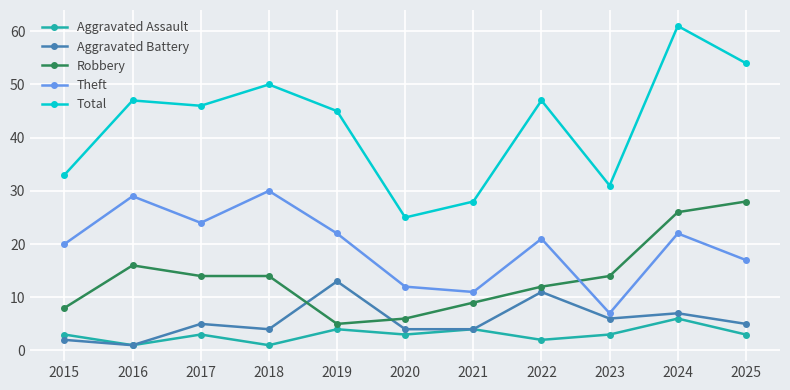

What is the lowest value of the Total series?

25